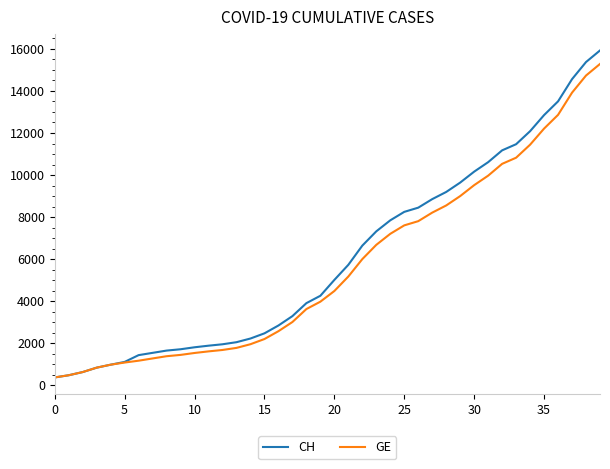

Which series has the largest total across all categories?

CH